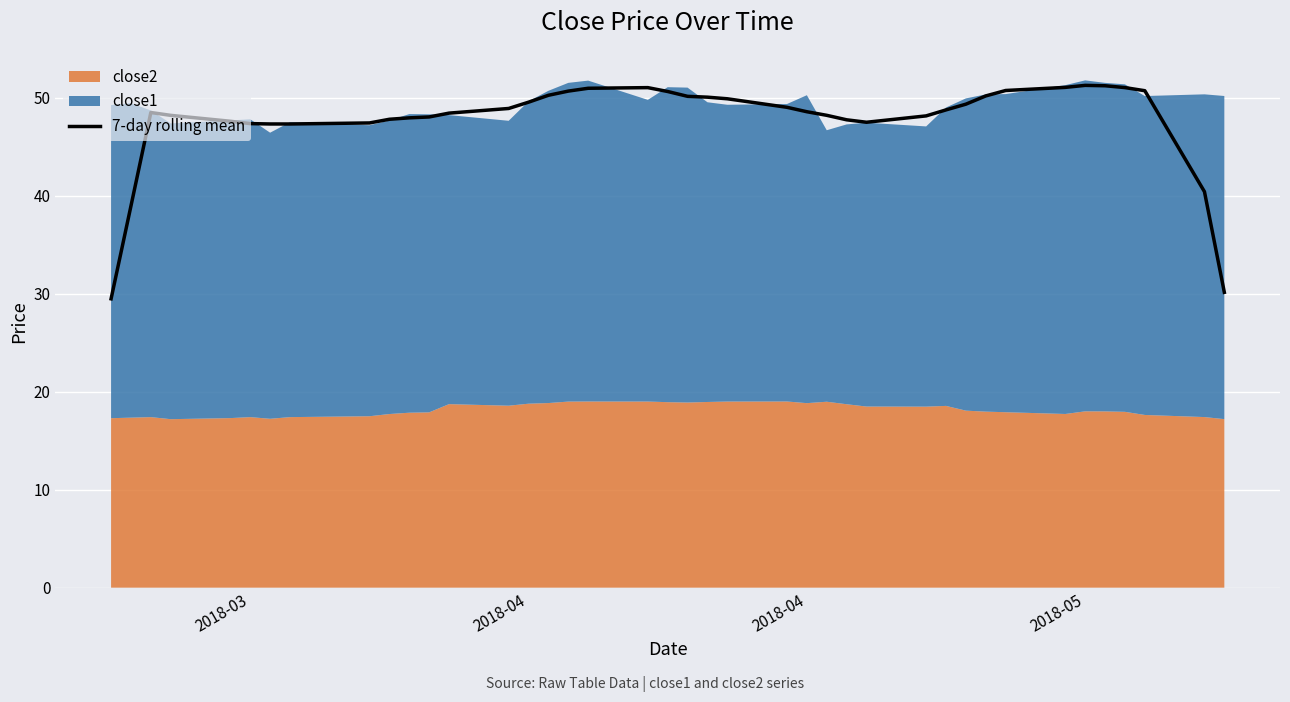

How many points are higher than both their immediate neighbors (excluding endpoints)?

3